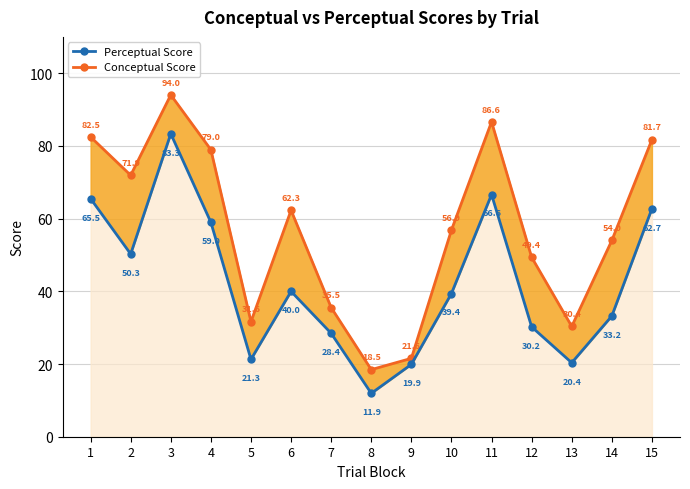

Reading left to right, extract all data points from this chart.

Conceptual Score: 1=82.5	2=71.9	3=94.0	4=79.0	5=31.6	6=62.3	7=35.5	8=18.5	9=21.6	10=56.9	11=86.6	12=49.4	13=30.4	14=54.0	15=81.7
Perceptual Score: 1=65.5	2=50.3	3=83.3	4=59.0	5=21.3	6=40.0	7=28.4	8=11.9	9=19.9	10=39.4	11=66.6	12=30.2	13=20.4	14=33.2	15=62.7